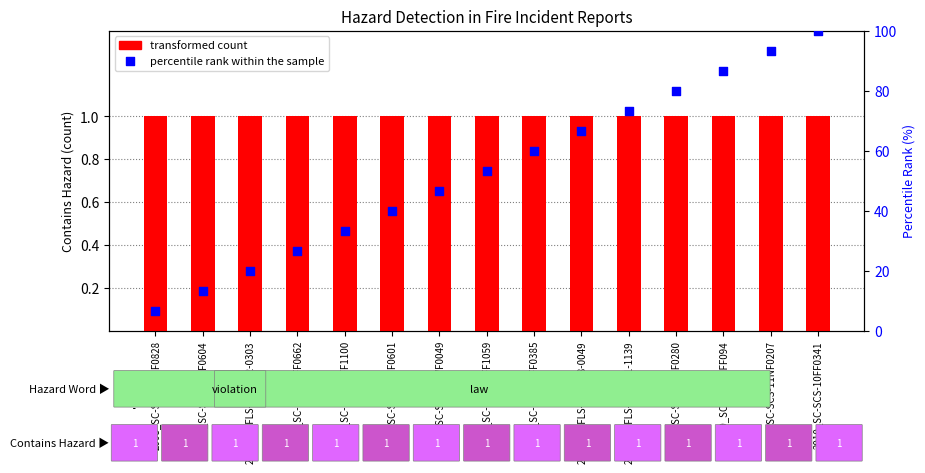

Which series contains the highest Y value?

percentile rank within the sample